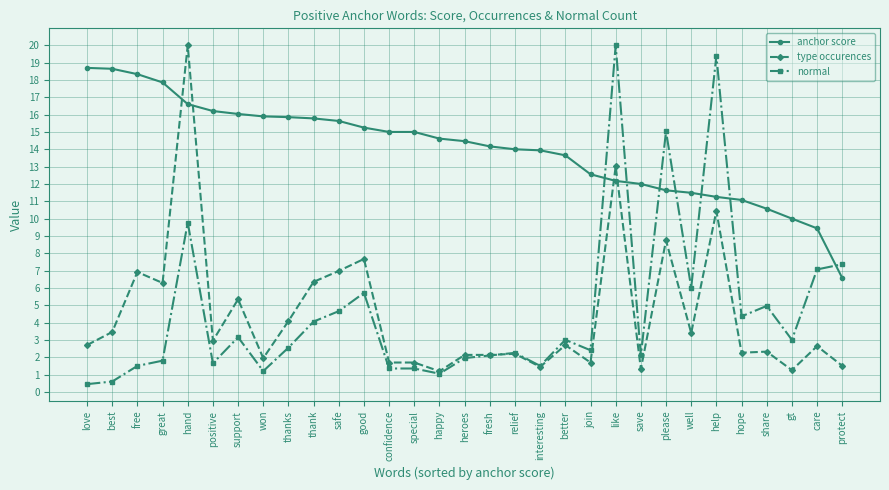

Which series has the largest total across all categories?

anchor score